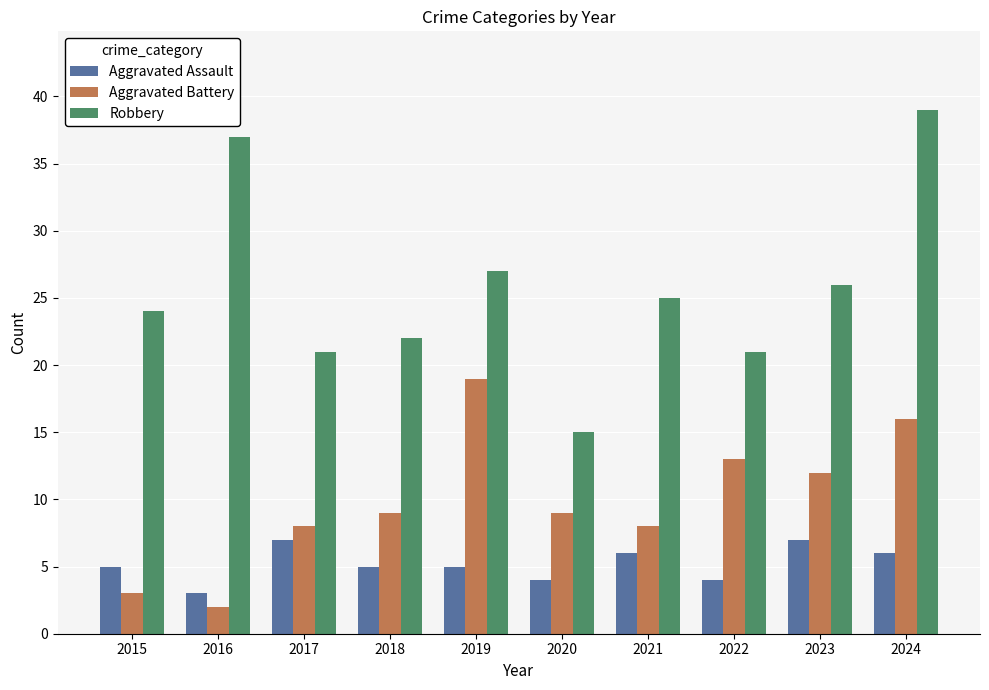

How many data points does each series have?

10